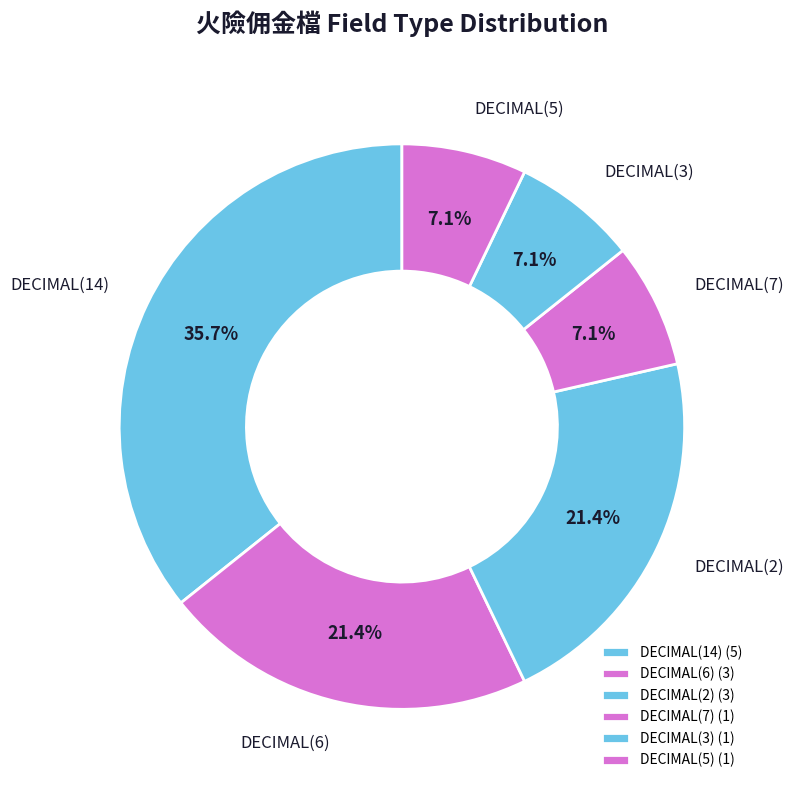

How many segments does this pie chart have?

6